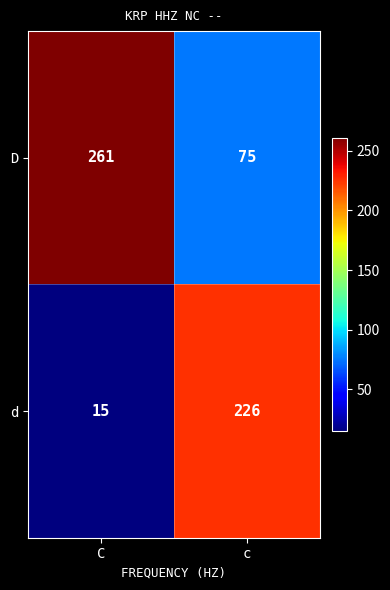

What is the total value across all series at c?

301